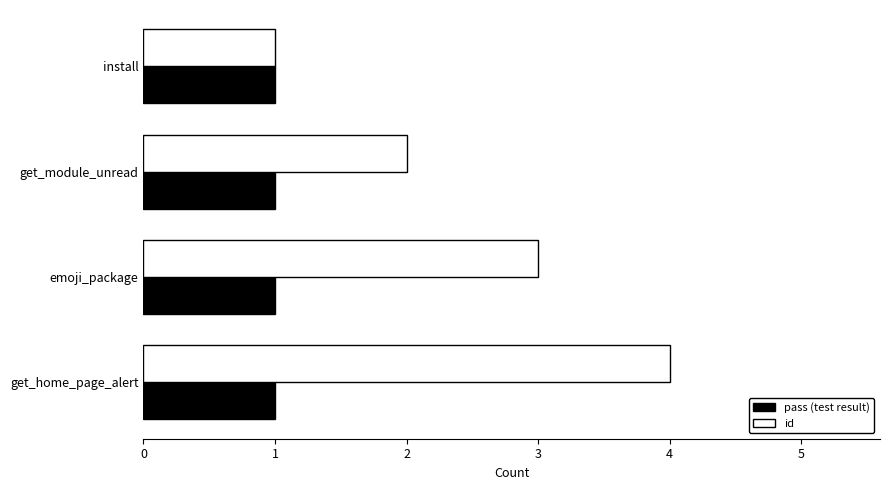

List the series in order of their overall mean, highest first.

id, pass (test result)